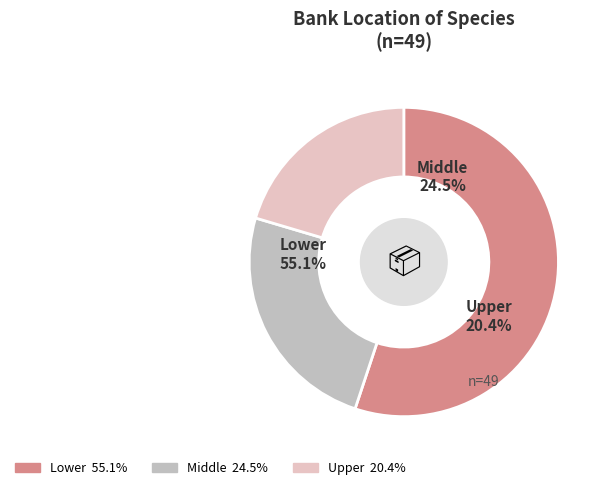

What is the change in value from Lower to Middle?

-15